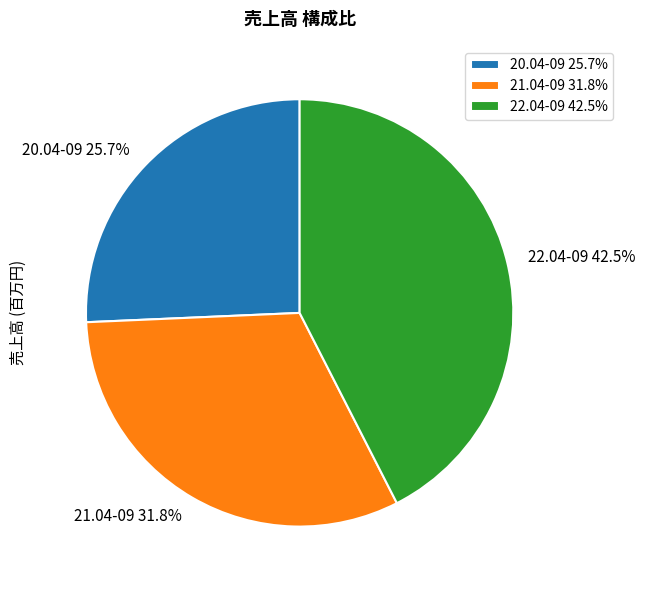

Between 21.04-09 and 22.04-09, which is larger?

22.04-09